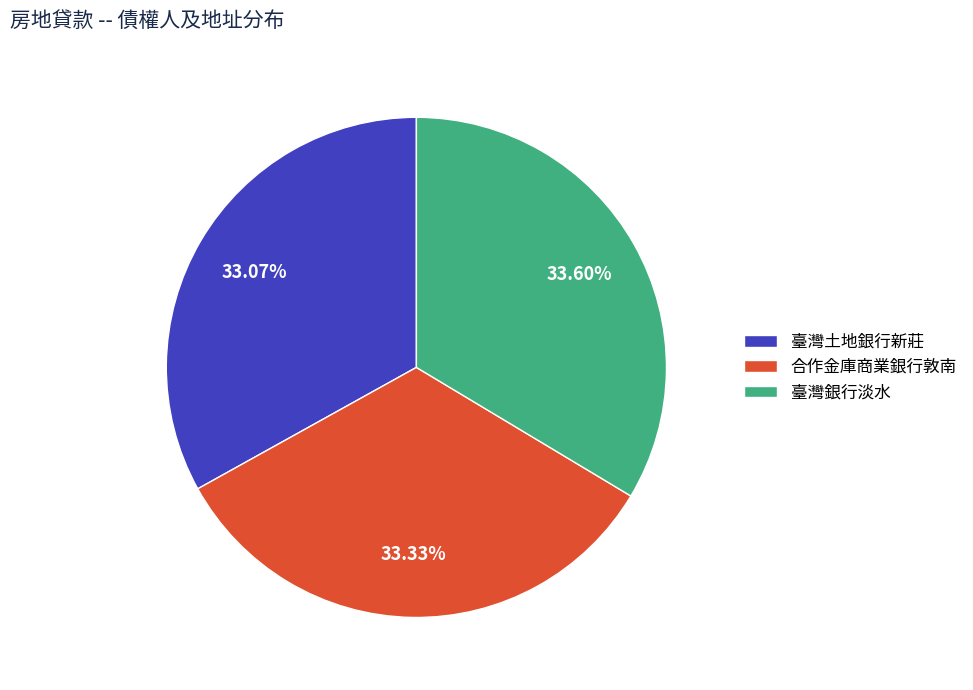

Is there any slice that represents more than half of the pie?

No